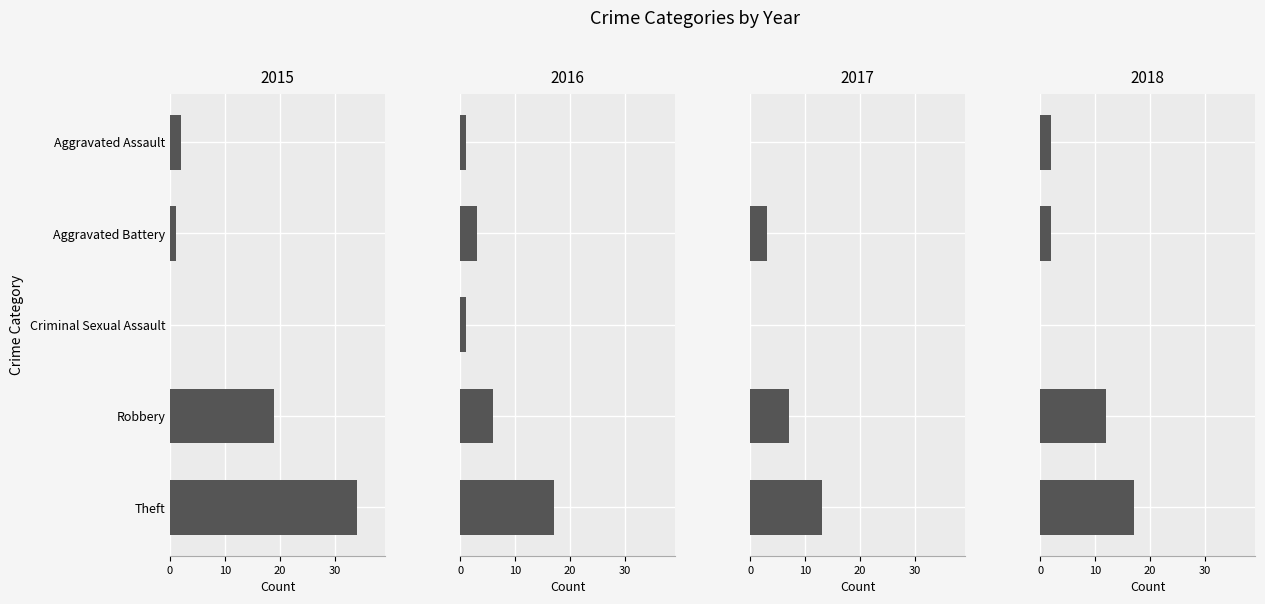

The value of 2015 at Aggravated Battery is 1. True or false?

True